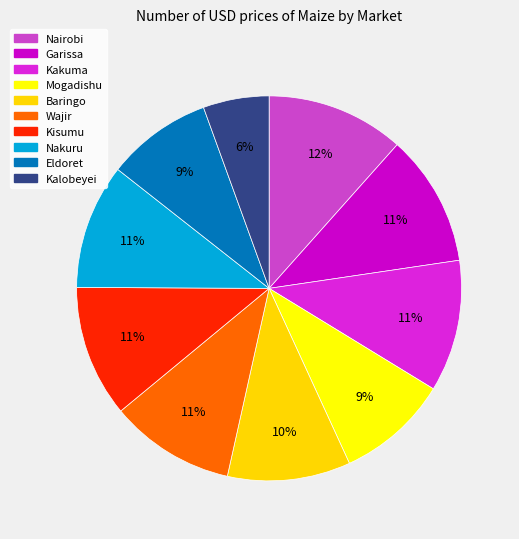

Rank the categories by value from lowest to highest.

Kalobeyei, Eldoret, Mogadishu, Baringo, Wajir, Nakuru, Garissa, Kakuma, Kisumu, Nairobi